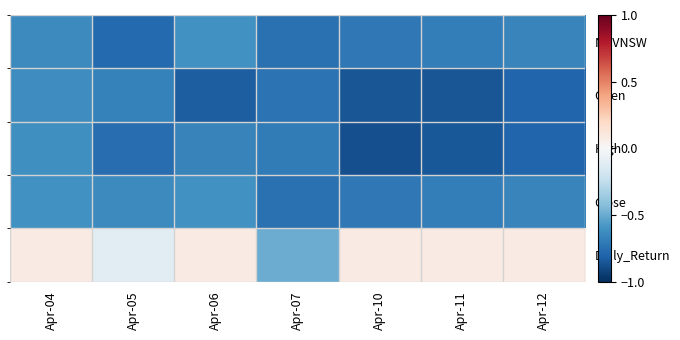

At which label does High reach its peak?

Apr-04